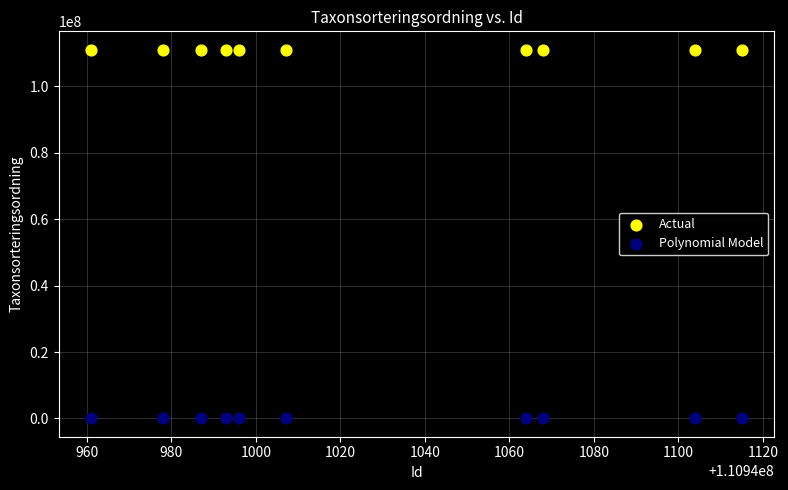

Across all data points, what is the range of Y values (max minus min)?

110884701